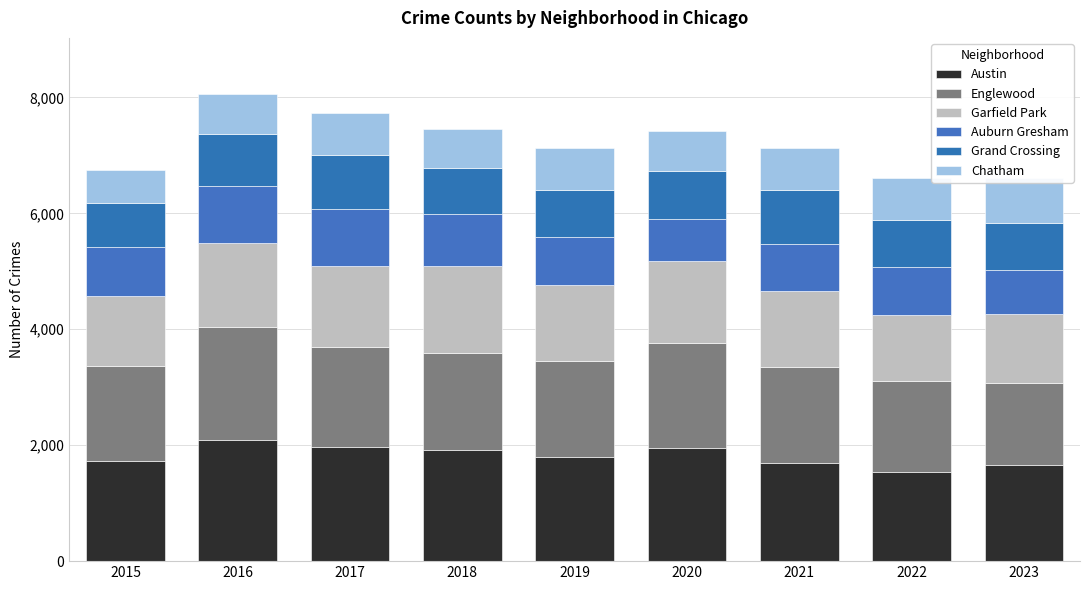

Reading left to right, transcribe all the data shown in this chart.

Austin: 1719	2086	1972	1912	1792	1959	1695	1542	1656
Englewood: 1641	1948	1725	1672	1654	1801	1659	1557	1418
Garfield Park: 1214	1448	1401	1509	1317	1426	1302	1146	1190
Auburn Gresham: 851	983	978	898	826	708	811	823	755
Grand Crossing: 754	908	936	794	820	828	941	810	819
Chatham: 565	686	711	670	714	703	722	732	765